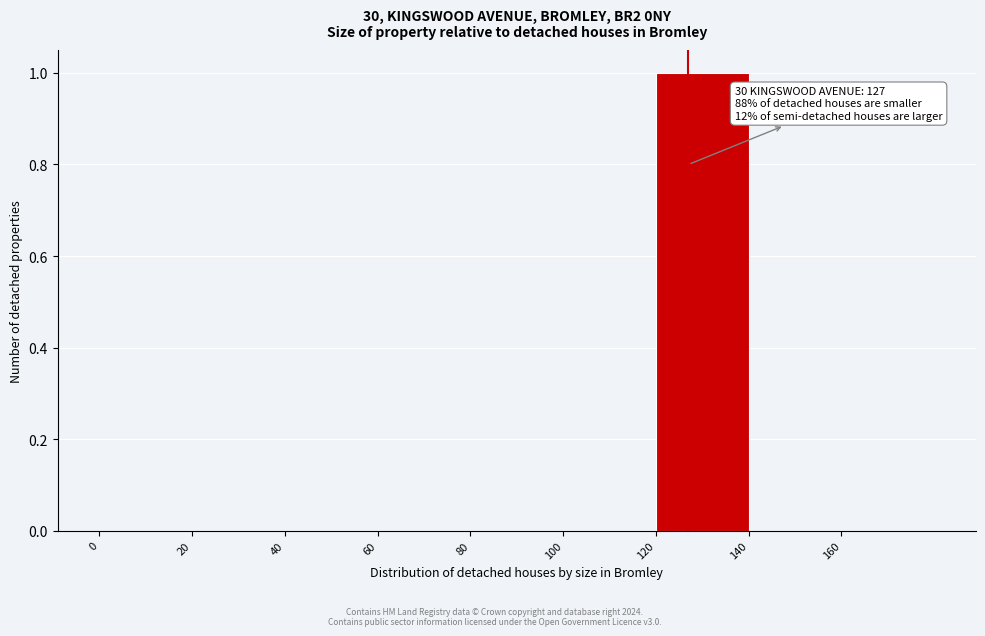

Over which range of the x-axis is the bar tallest?

120 to 140